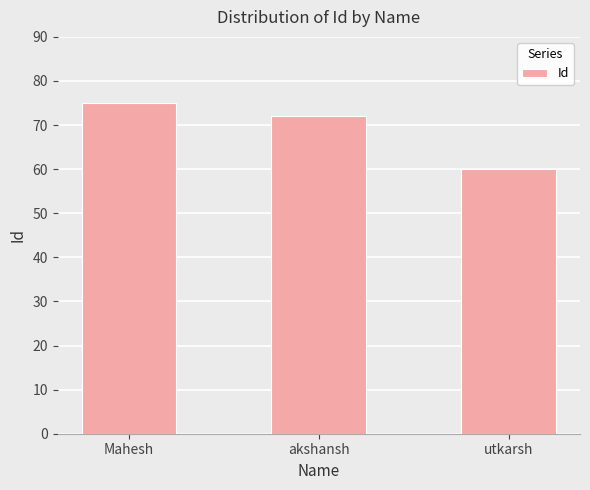

What is the change in value from Mahesh to akshansh?

-3